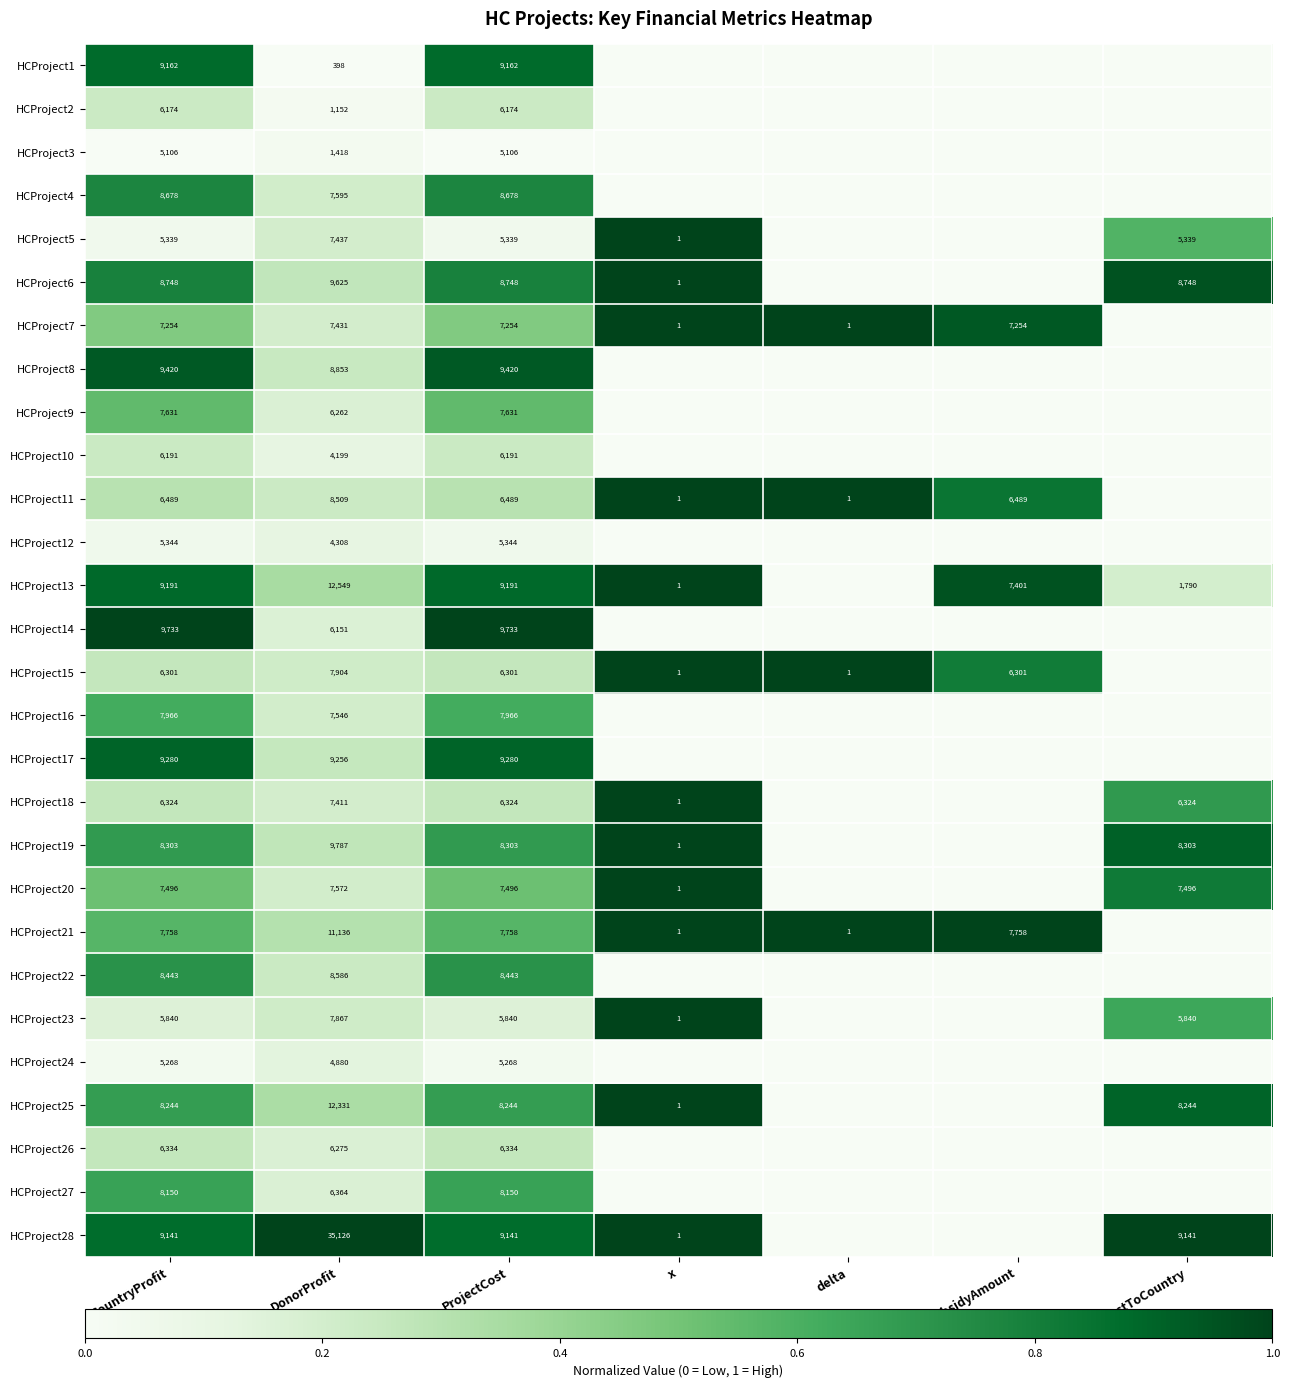

The HCProject5 series shows 5339 at CostToCountry. True or false?

True